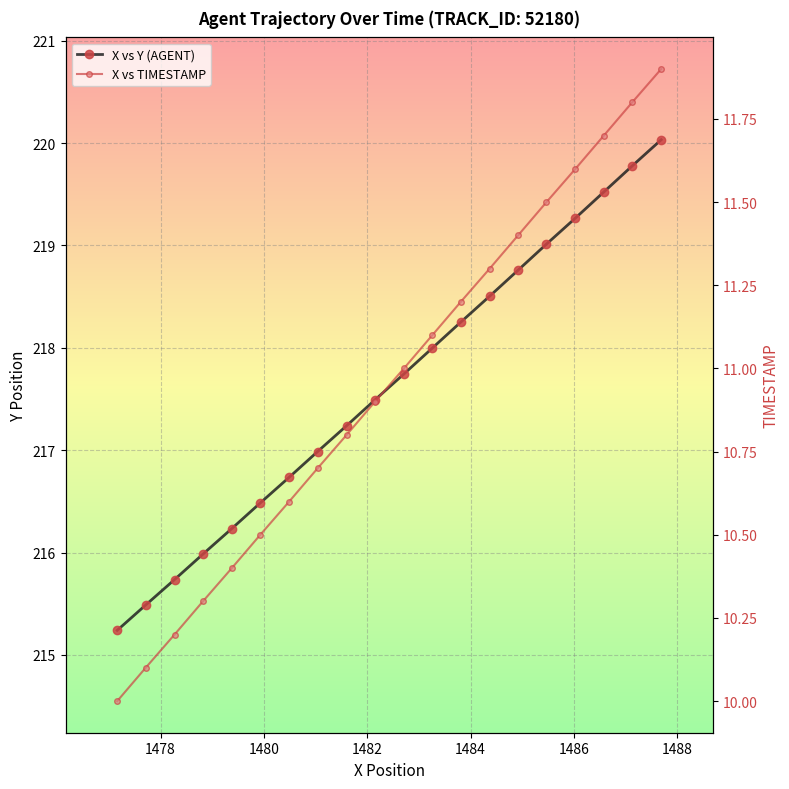

True or false: X vs TIMESTAMP has a value of 3.1 at 13.

False